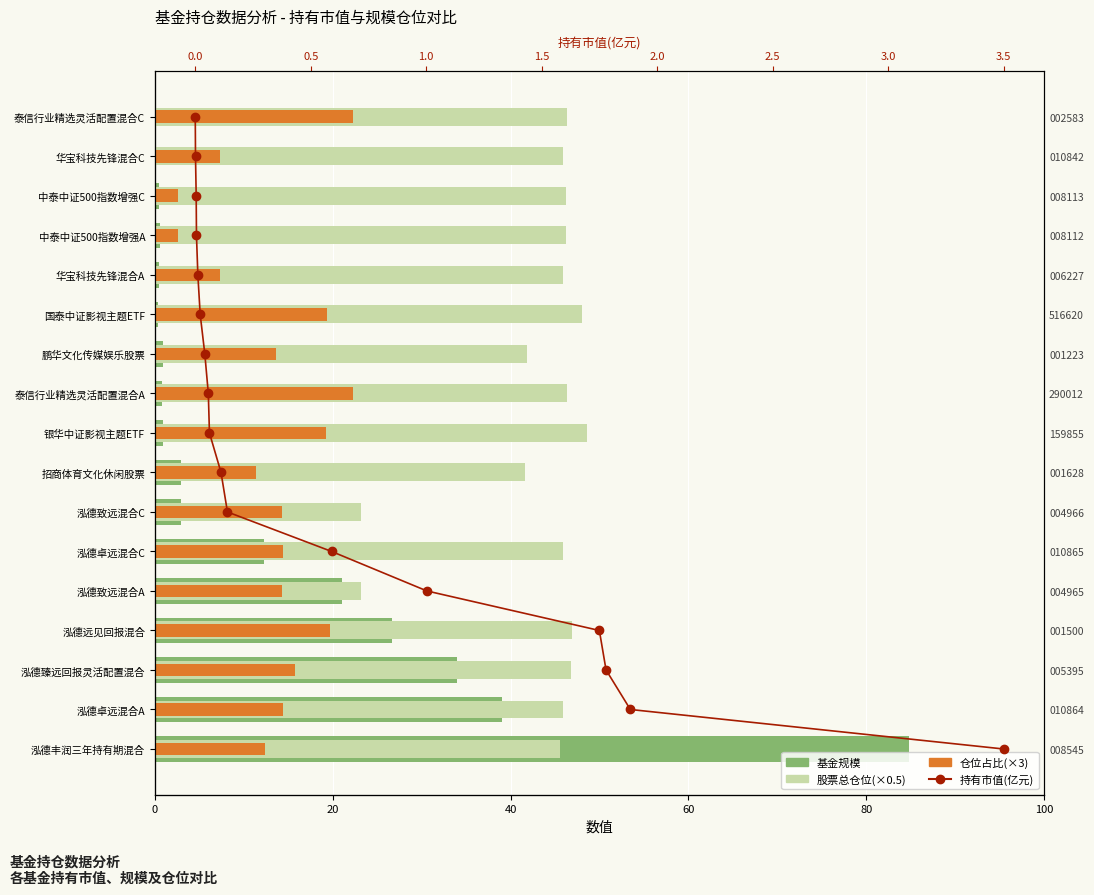

Does the chart contain any negative values?

No